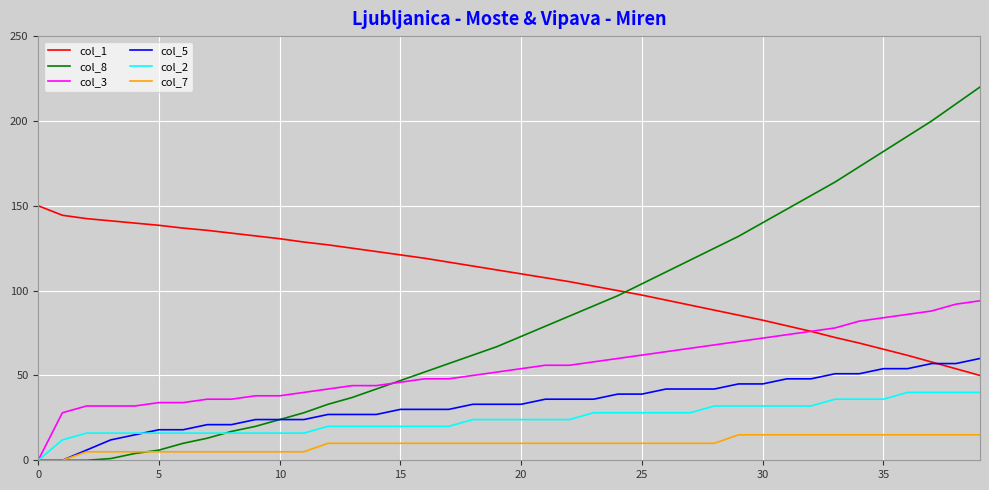

Rank the series by their maximum value, from highest to lowest.

col_8, col_1, col_3, col_5, col_2, col_7